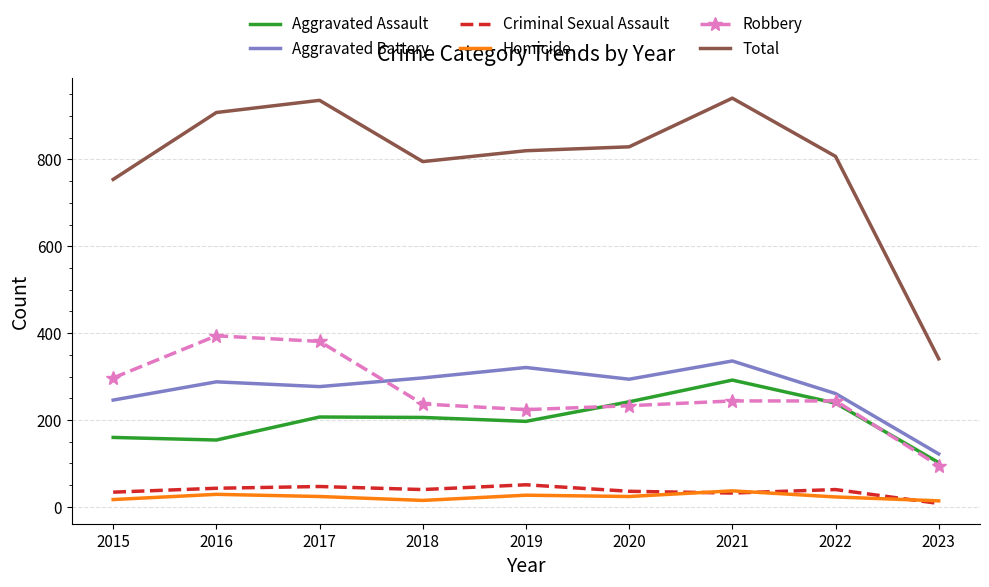

What is the smallest value displayed?

8